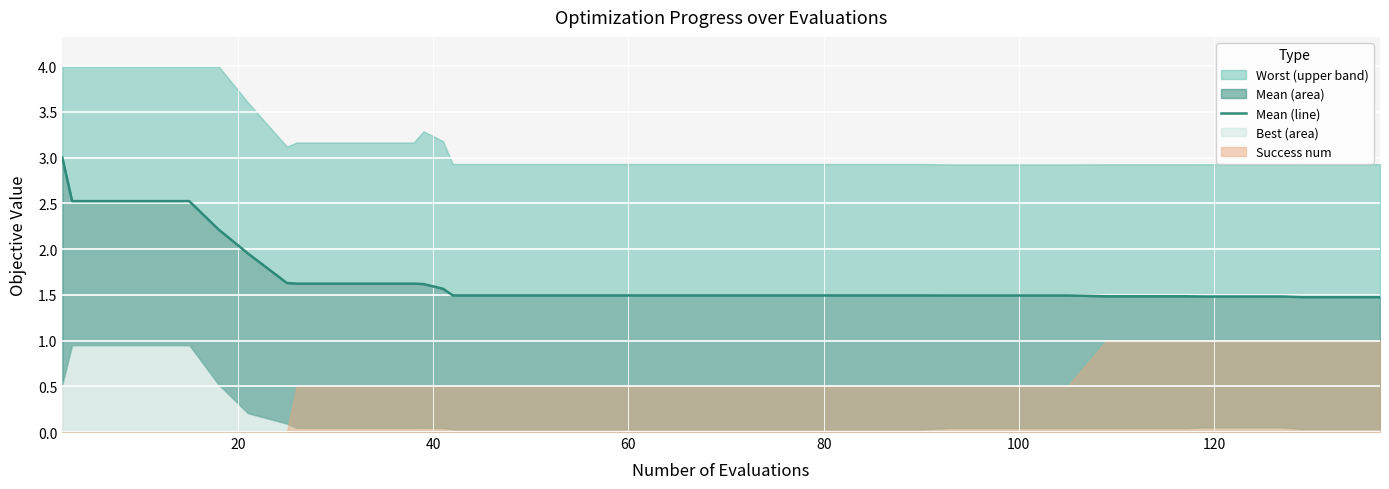

True or false: the data has more than 0 interior local peaks.

False